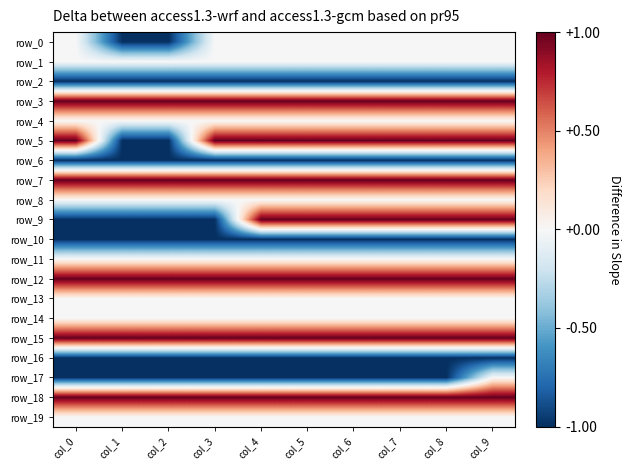

What is the total value across all series at col_7?

22